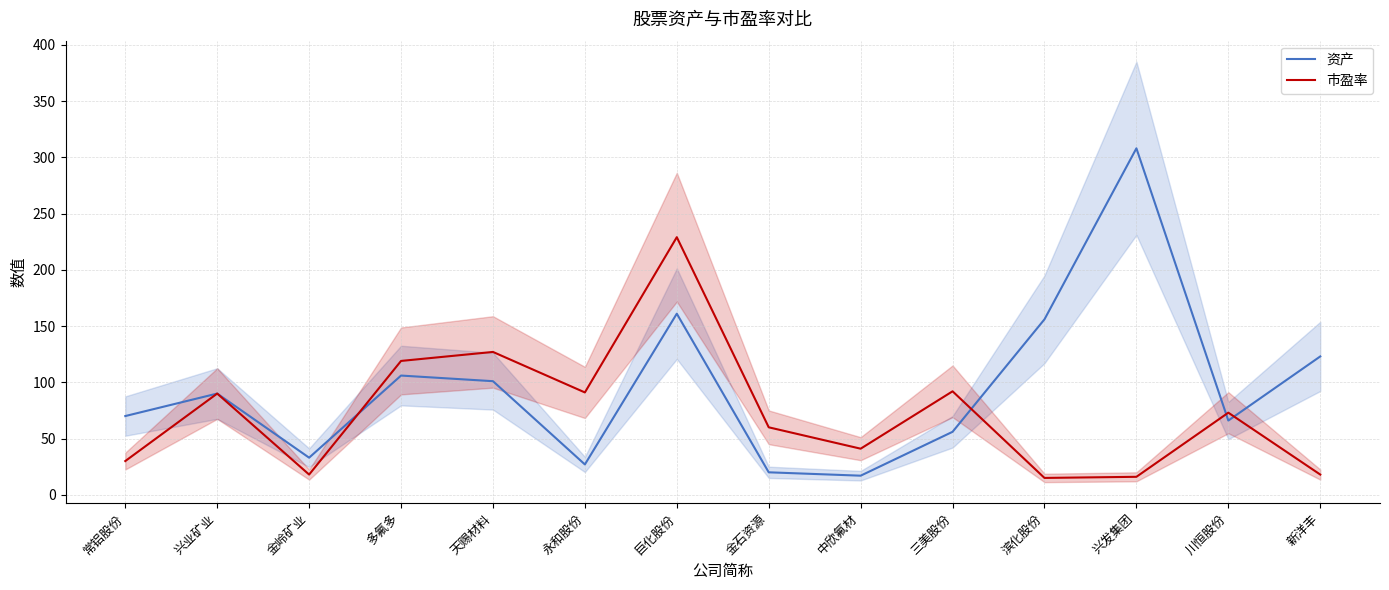

Between 金岭矿业 and 新洋丰, which is larger?

新洋丰